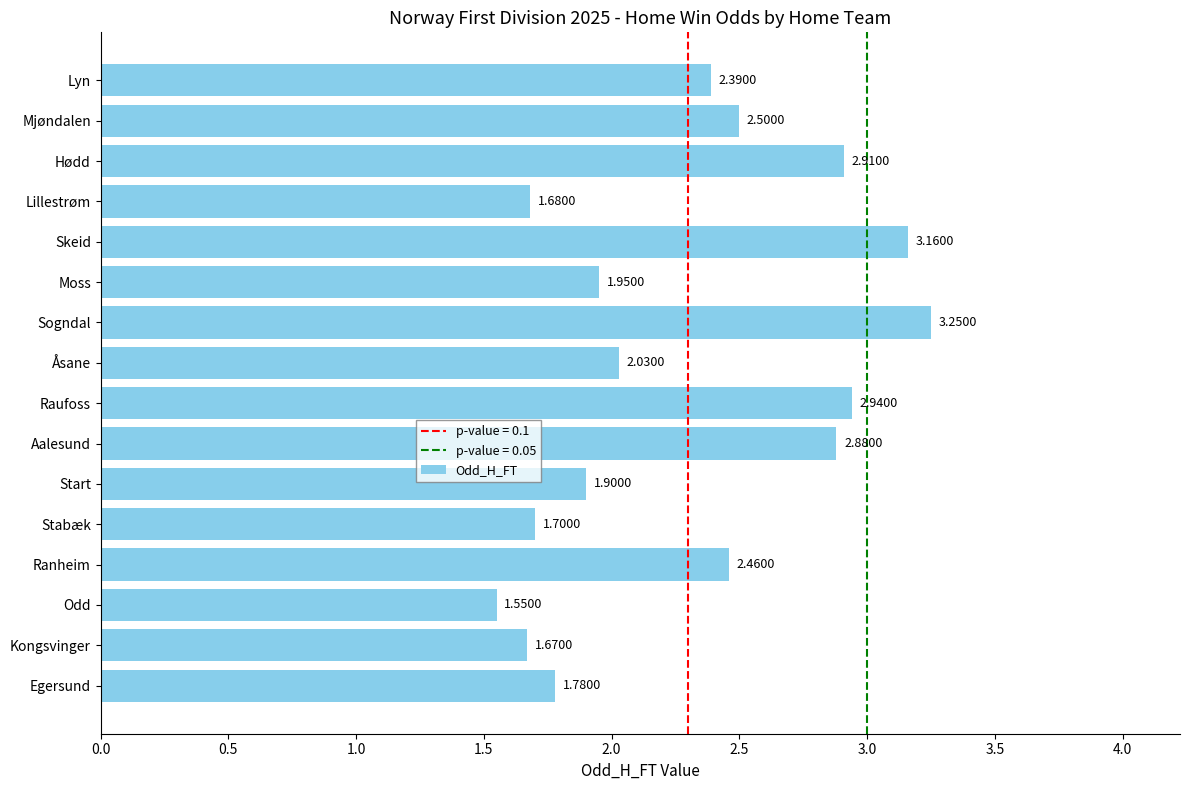

What is the difference between the values at Egersund and Mjøndalen?

0.7